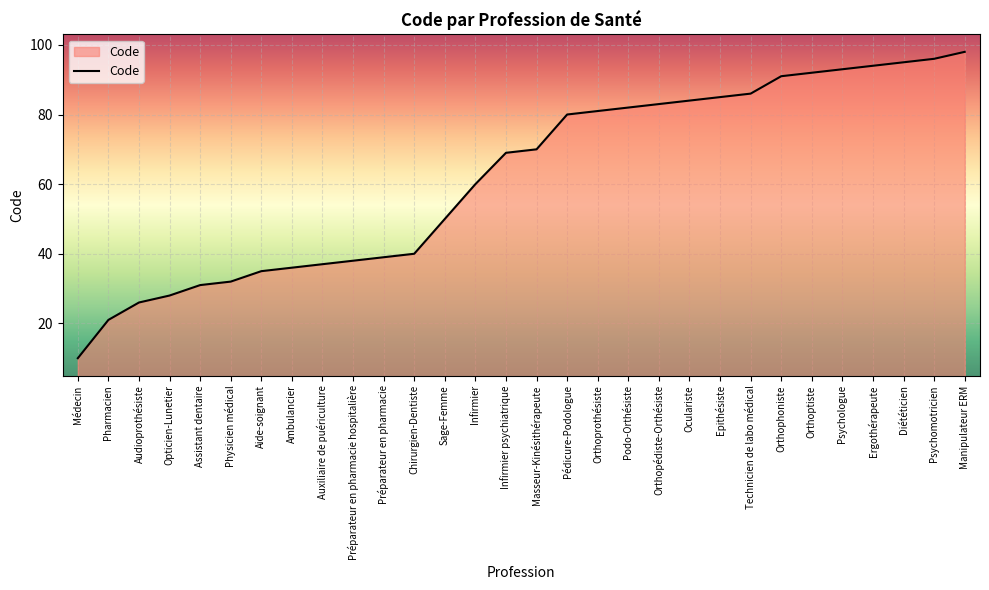

What is the difference between the values at Opticien-Lunetier and Epithésiste?

57